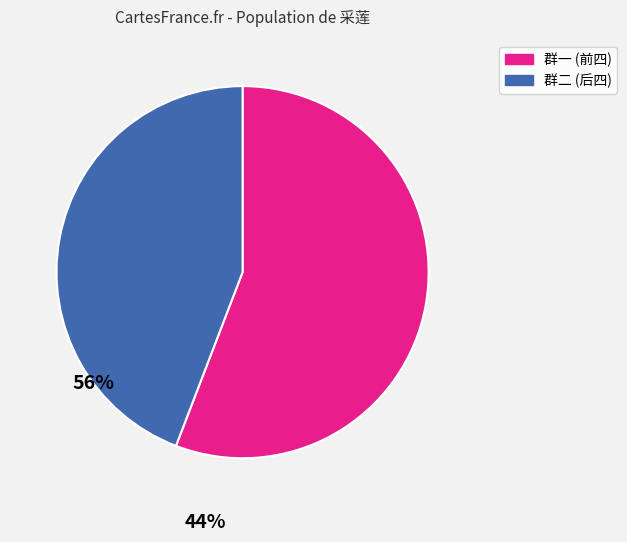

Is there a majority slice in this chart?

Yes